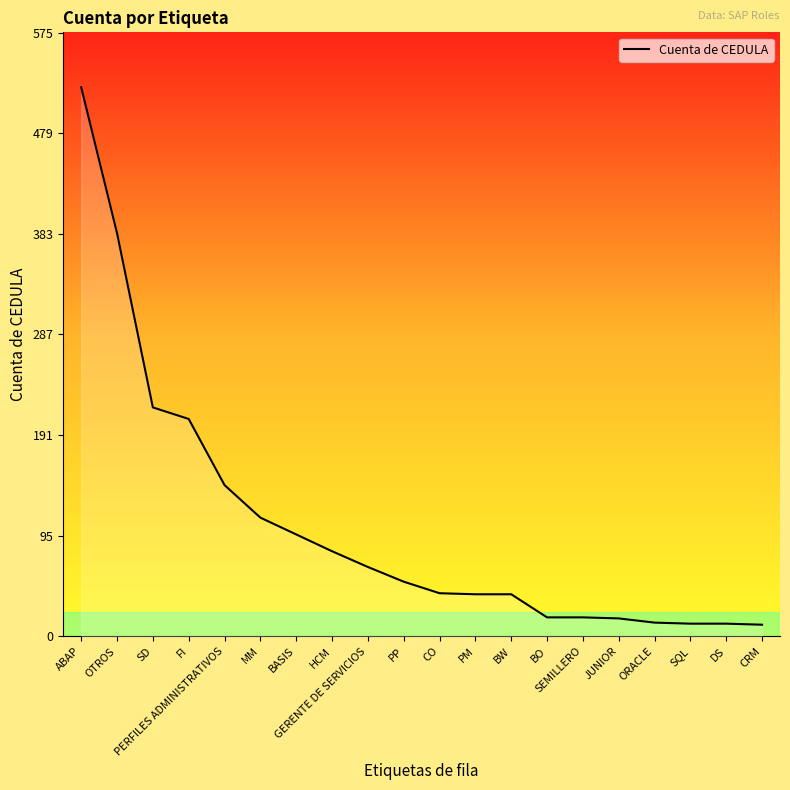

What is the maximum value shown in the chart?

523